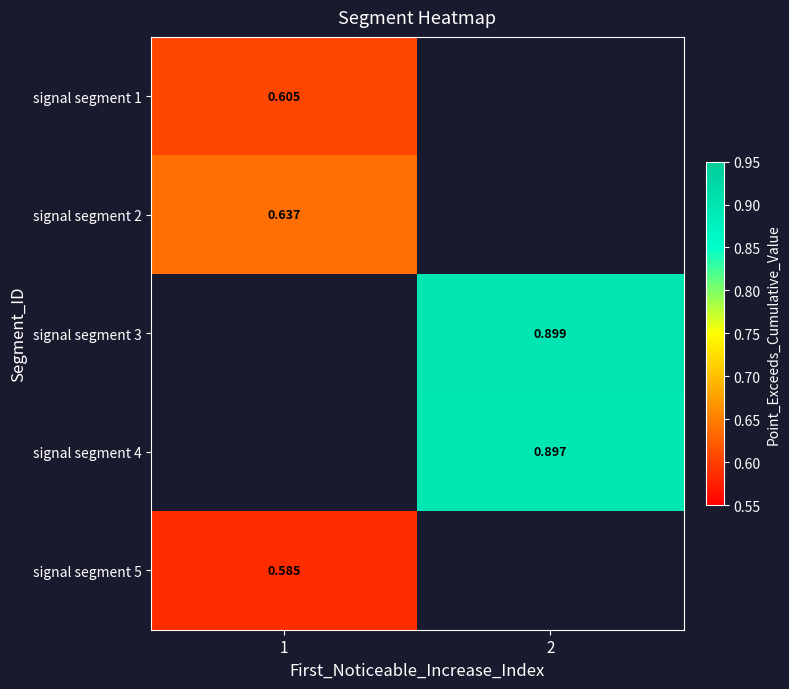

Which series has the largest range (max minus min)?

signal segment 1